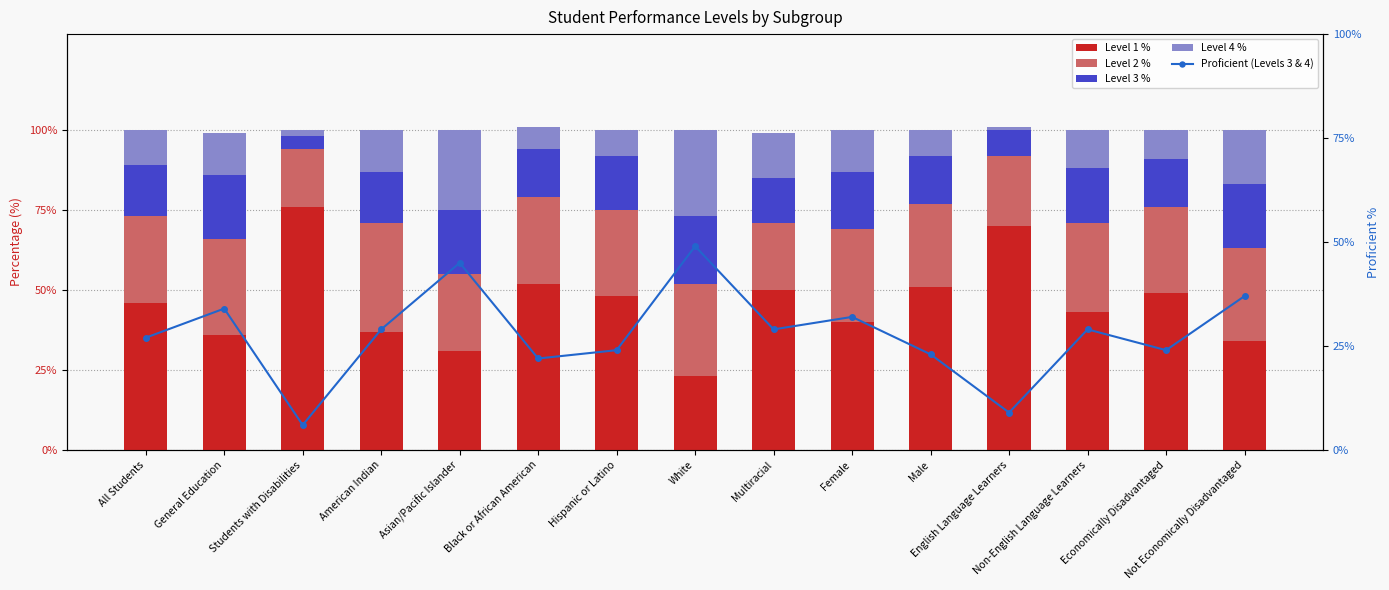

What is the maximum value for Level 2 %?

34